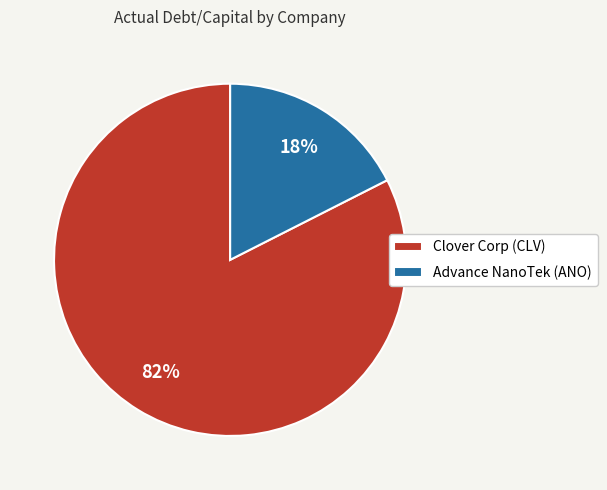

Count the number of slices in the pie.

2